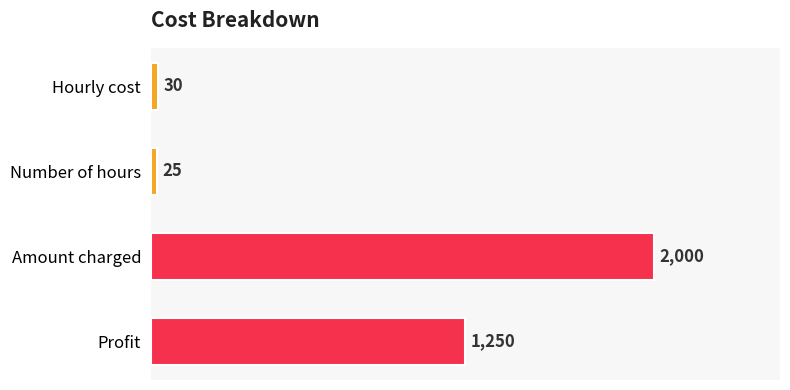

Does the chart contain stacked bars?

No